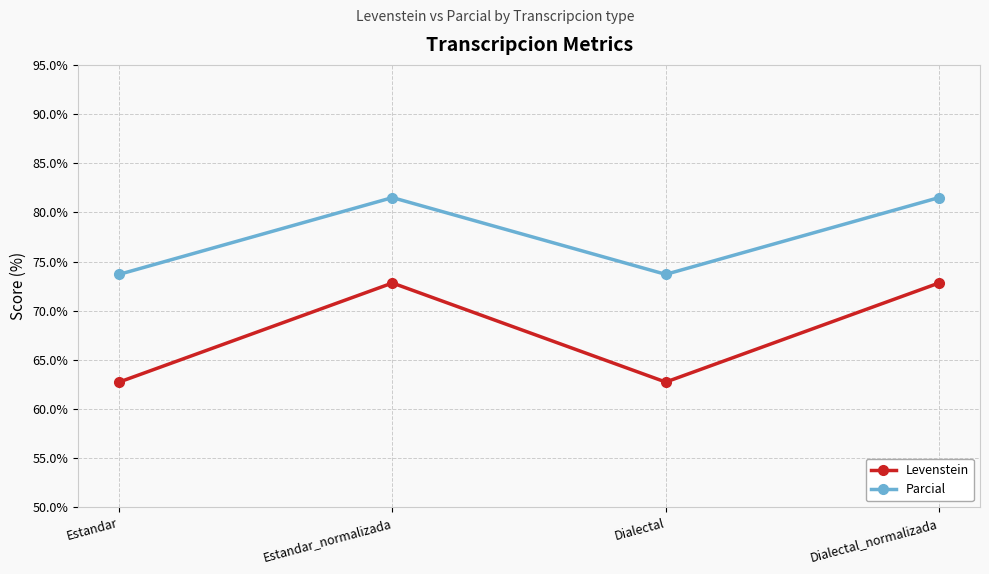

What is the label of the 1st point from the right?

Dialectal_normalizada